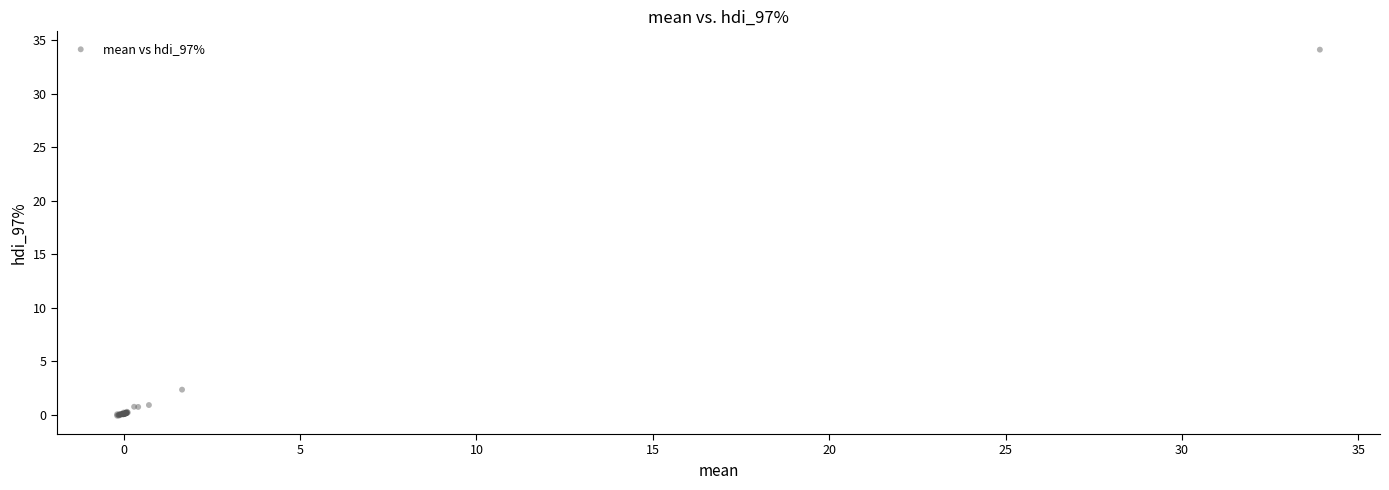

What Y value in the scatter plot is closest to 17?

2.3